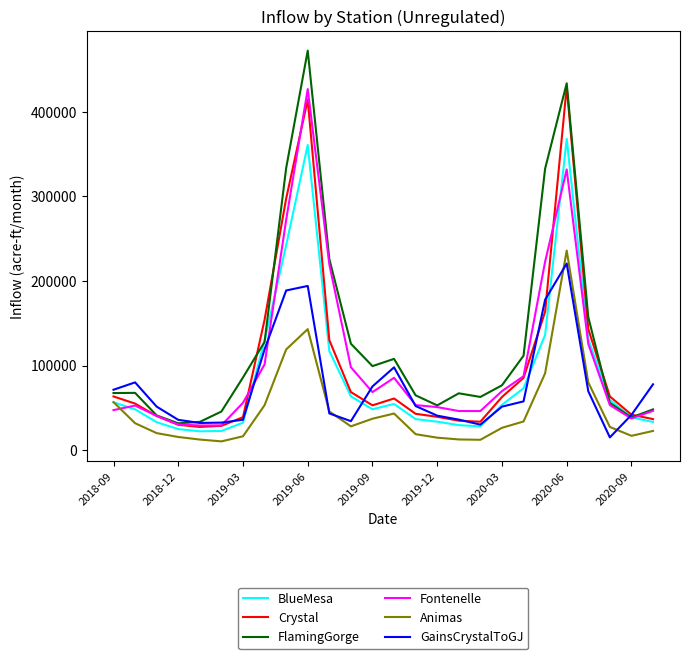

How many intersections are there between BlueMesa and FlamingGorge?

4